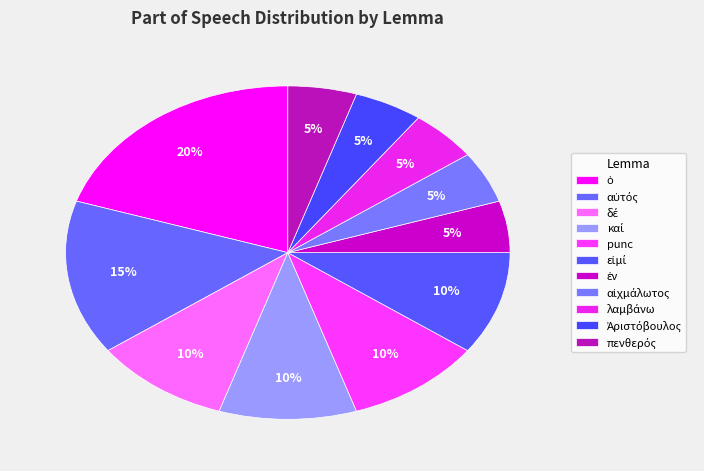

Count the number of slices in the pie.

11